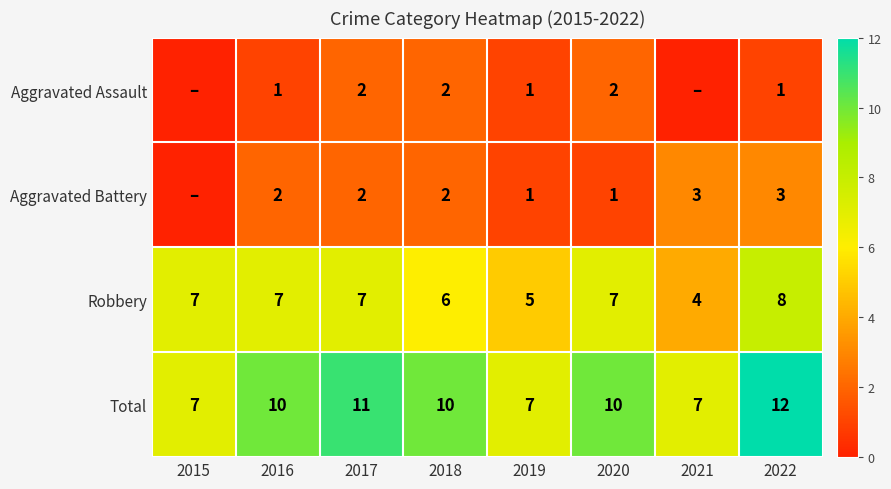

Count the number of data series in this chart.

4